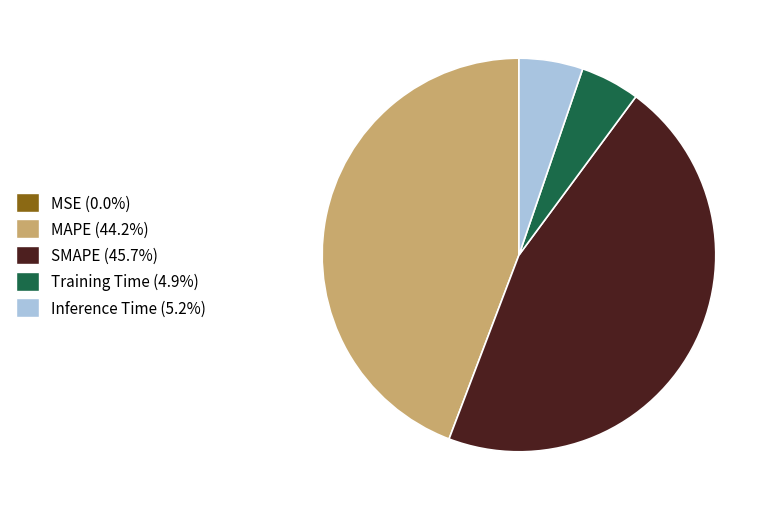

Does any single category account for the majority?

No